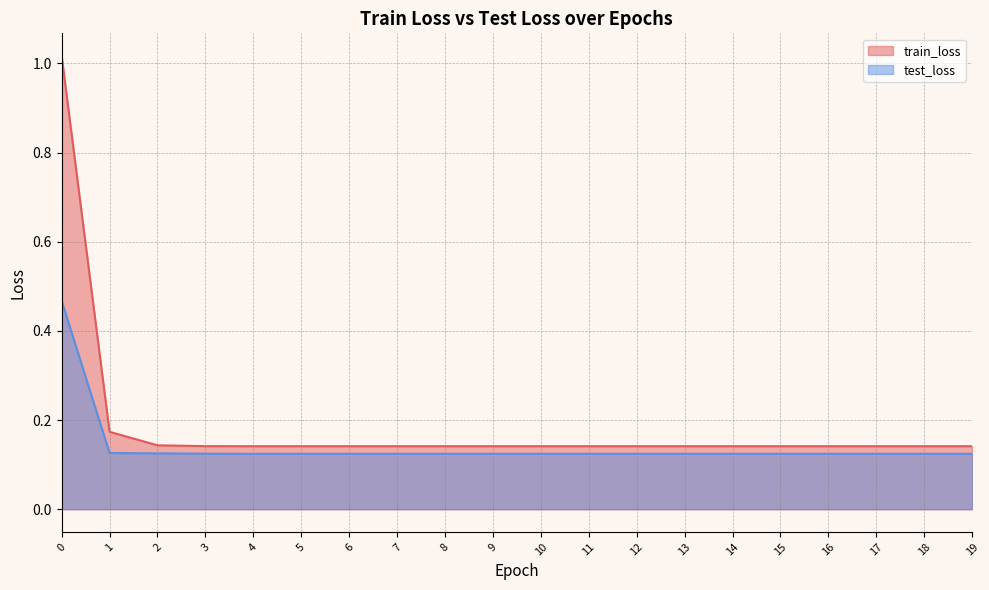

The value of test_loss at 5 is 0.1. True or false?

True